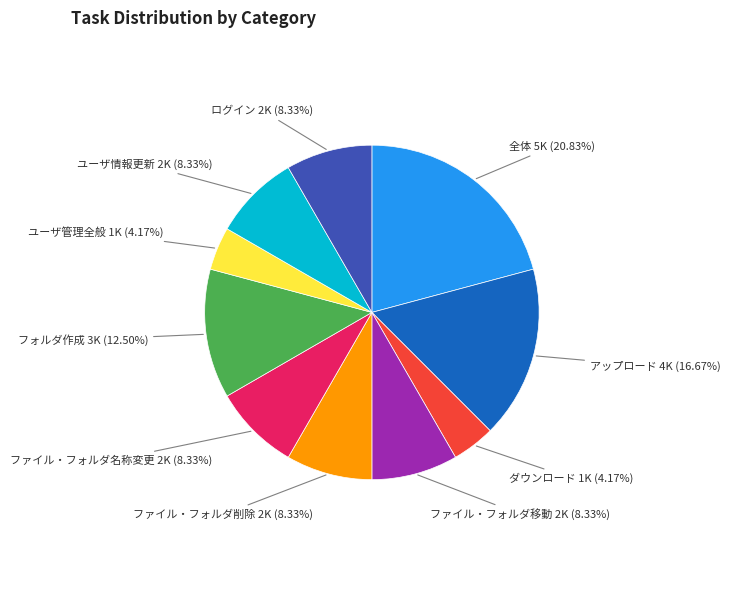

Which slice is the largest?

全体